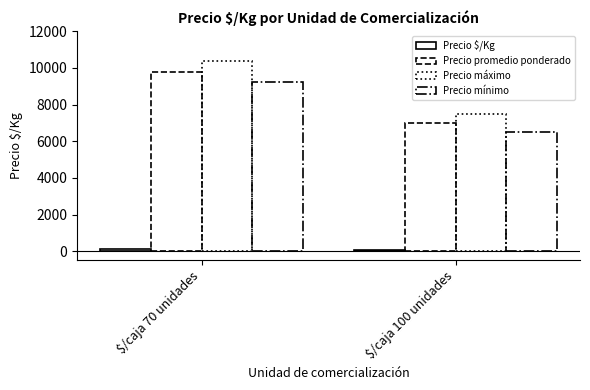

Where is Precio máximo nearest to the value 8912?

$/caja 100 unidades